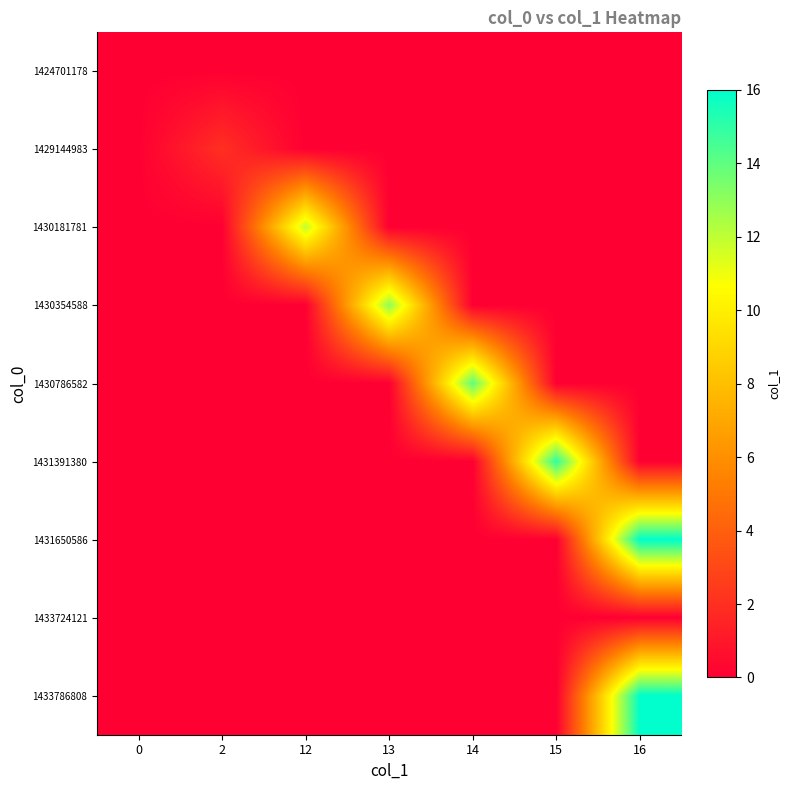

Between 12 and 14, which is larger?

12